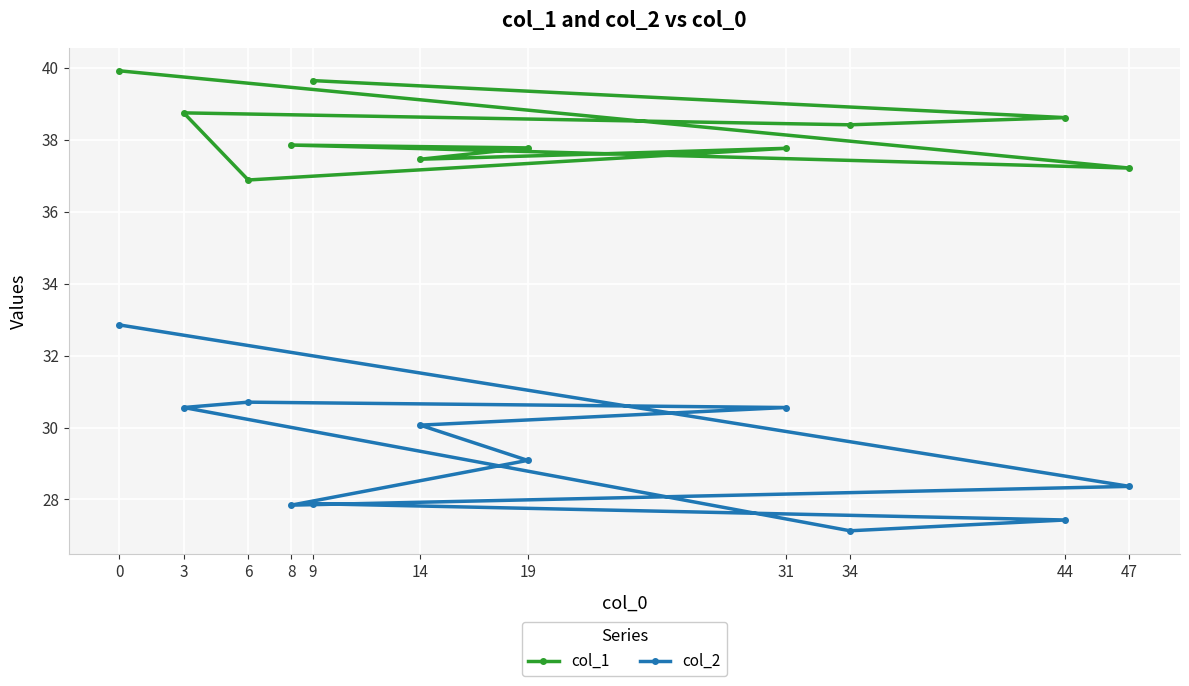

At which category does col_2 reach its first local valley?

8